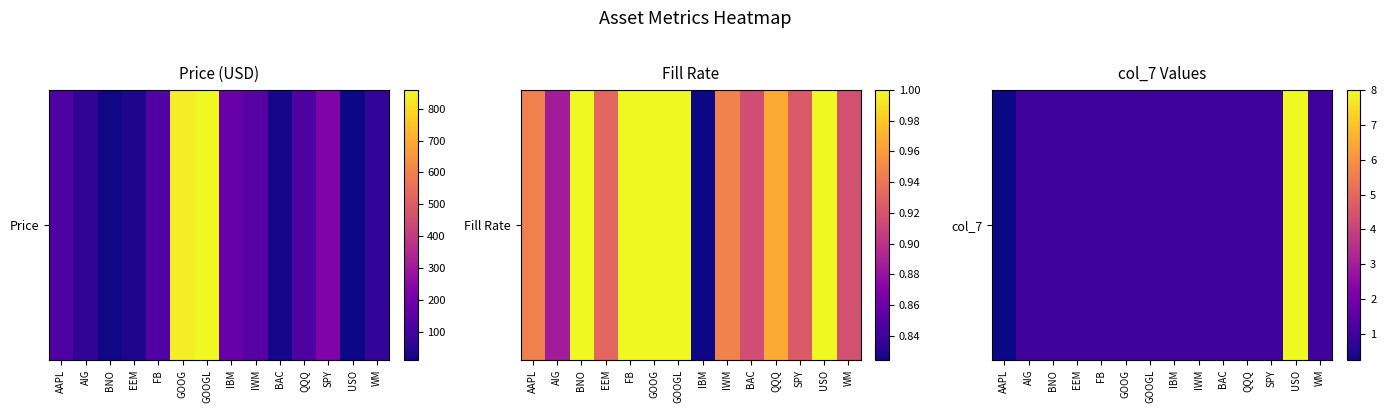

The chart shows a value of 1.0 at BAC. True or false?

True